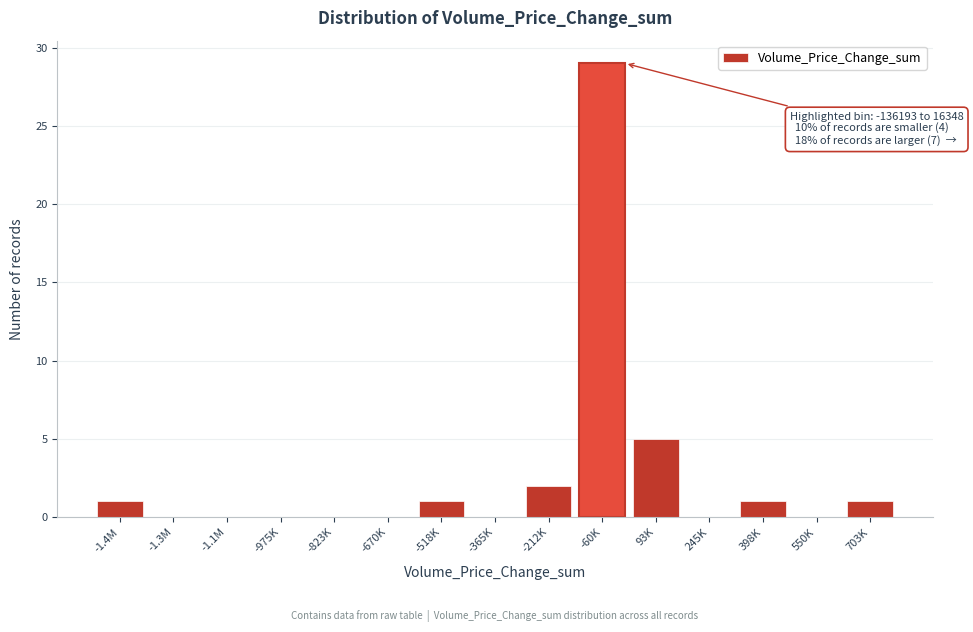

Reading left to right, list all the values displayed in this chart.

-1.4M=1	-1.3M=0	-1.1M=0	-975K=0	-823K=0	-670K=0	-518K=1	-365K=0	-212K=2	-60K=29	93K=5	245K=0	398K=1	550K=0	703K=1